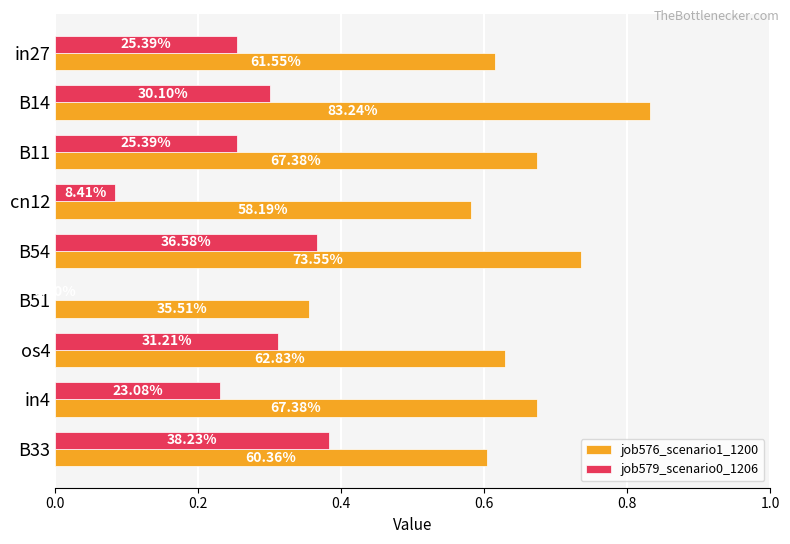

List the series in order of their peak value, lowest first.

job579_scenario0_1206, job576_scenario1_1200